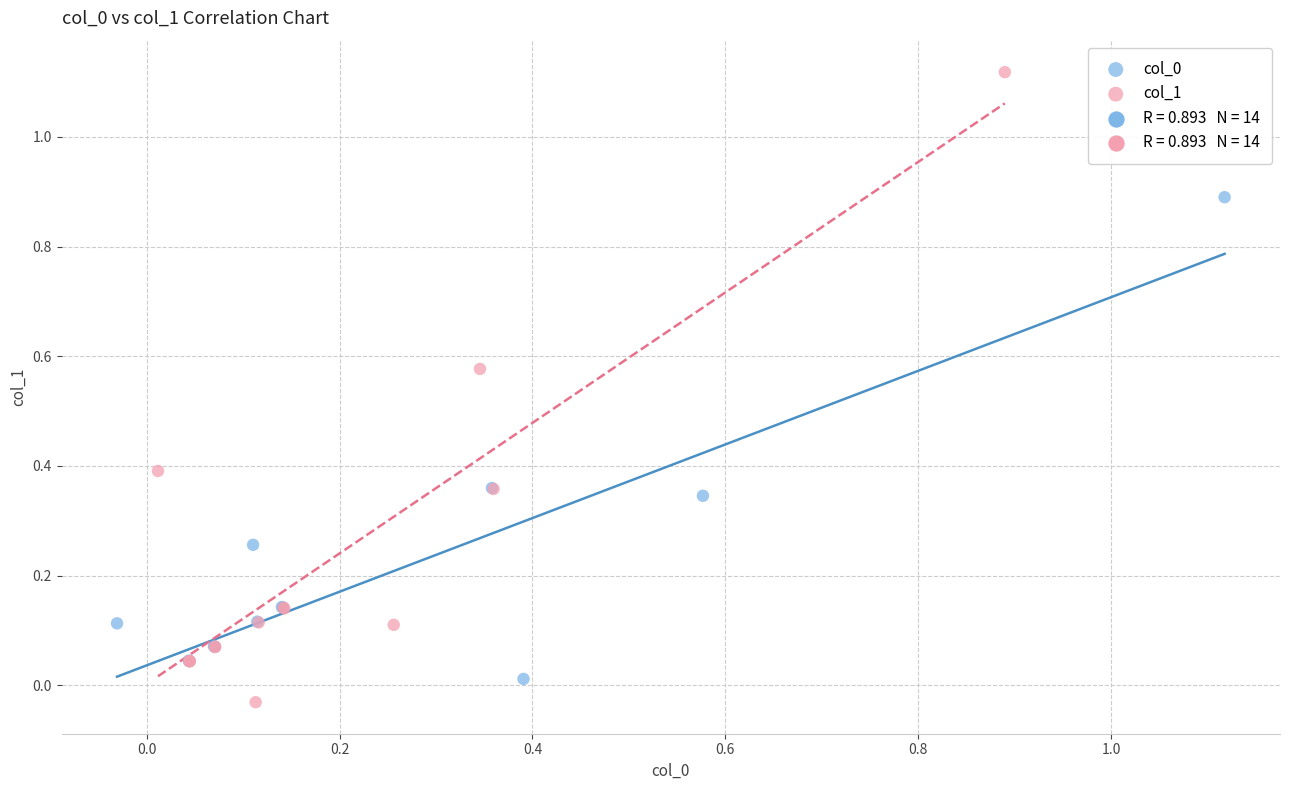

Which series has the largest Y range (max minus min)?

col_1